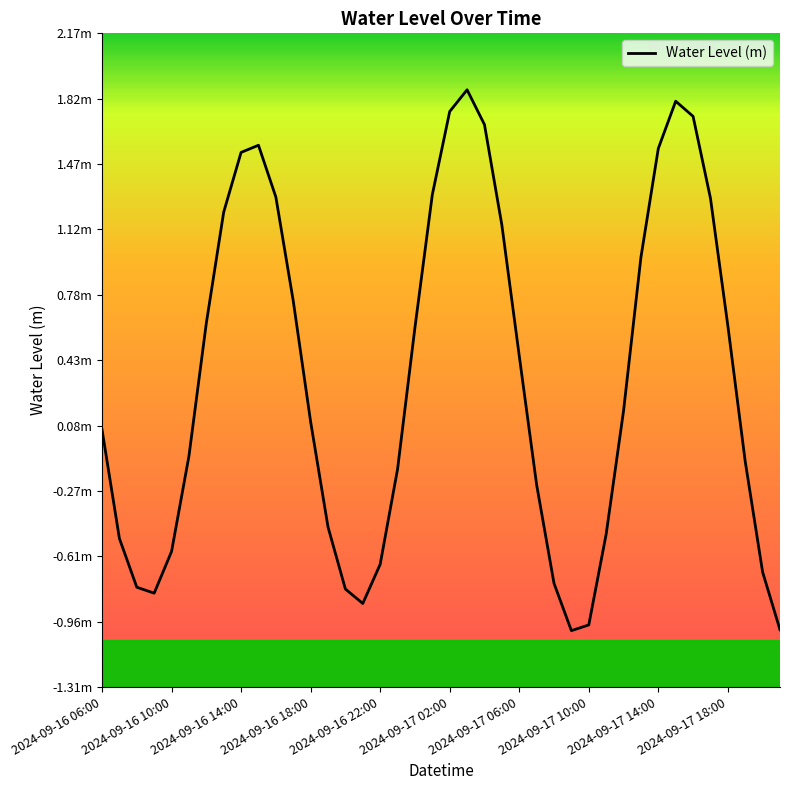

Where does the data first go above 0?

2024-09-16 06:00